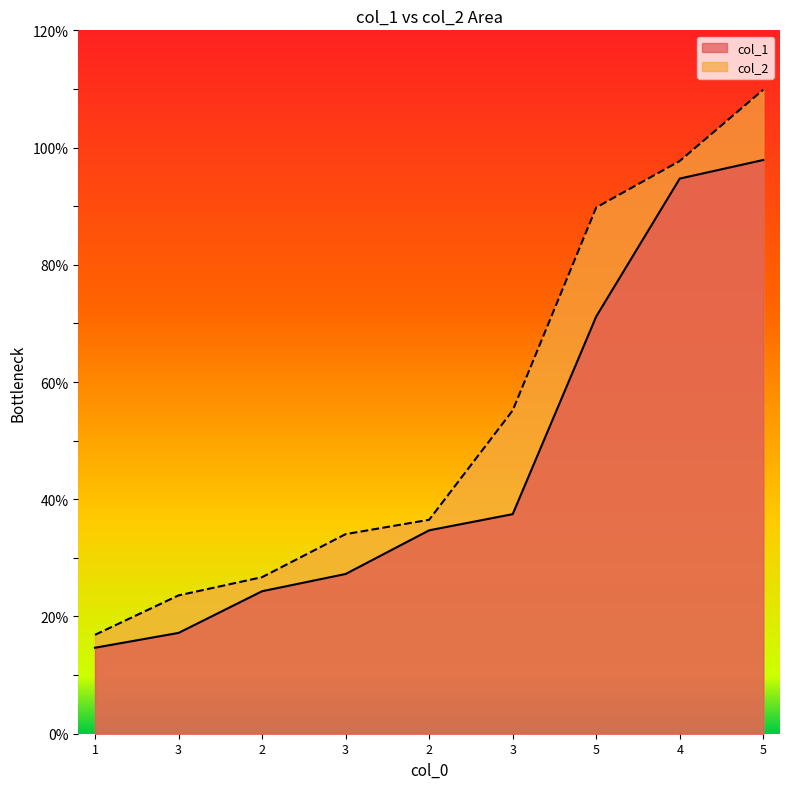

Reading left to right, list all the values displayed in this chart.

col_1: 1=14.7	3=17.2	2=24.3	3=27.2	2=34.7	3=37.5	5=71.2	4=94.7	5=97.9
col_2: 1=16.9	3=23.6	2=26.7	3=34.0	2=36.5	3=55.1	5=89.8	4=97.7	5=109.9